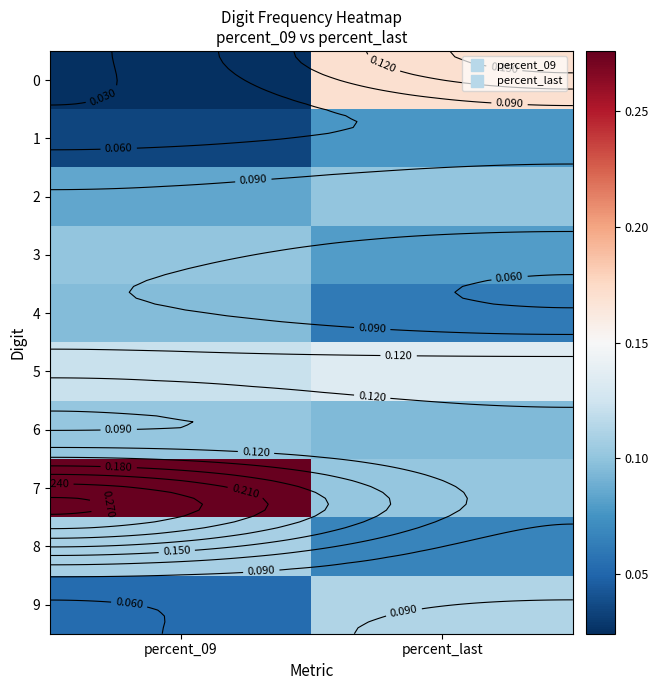

What is the spread (max minus min) of values at percent_last?

0.1